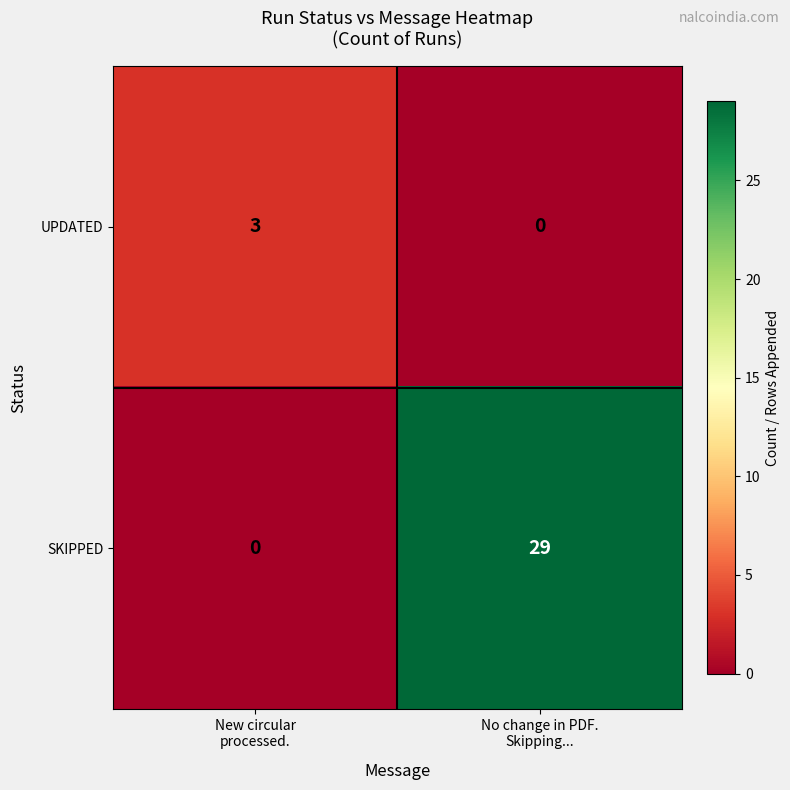

How many distinct data groups are displayed?

2